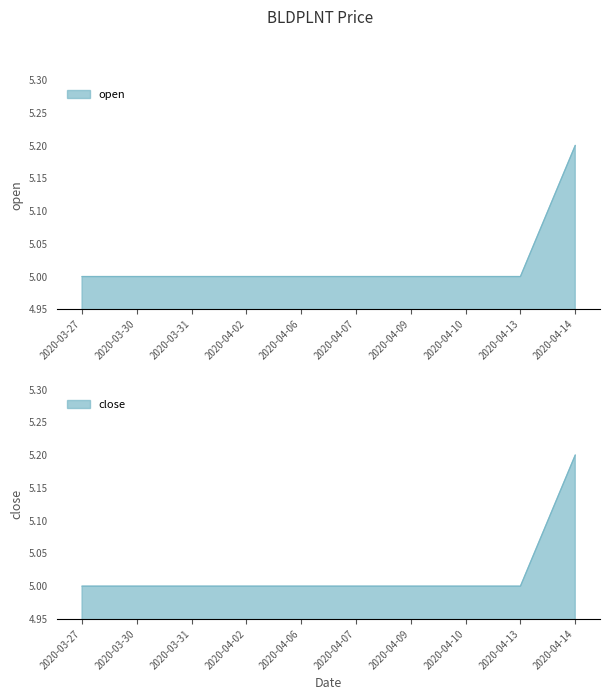

Count the number of data series in this chart.

2